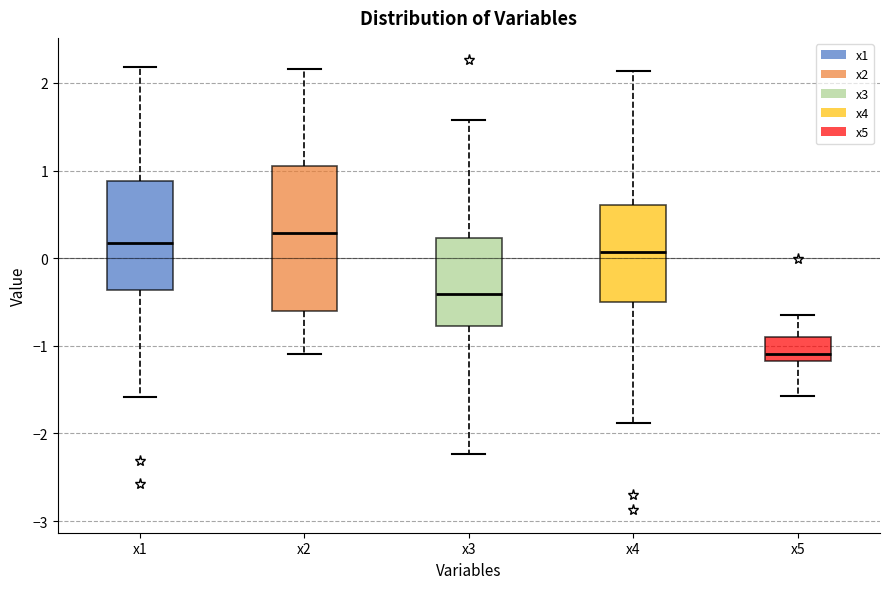

Reading left to right, read every box against the y-axis: the position of its median line, the range the box covers, and the ends of its whiskers. The values are not printed on the chart, so give them approximately, as read against the axis.

x1: median 0.2, box -0.4 to 0.9, whiskers -1.6 to 2.2
x2: median 0.3, box -0.6 to 1.0, whiskers -1.1 to 2.2
x3: median -0.4, box -0.8 to 0.2, whiskers -2.2 to 1.6
x4: median 0.1, box -0.5 to 0.6, whiskers -1.9 to 2.1
x5: median -1.1, box -1.2 to -0.9, whiskers -1.6 to -0.6